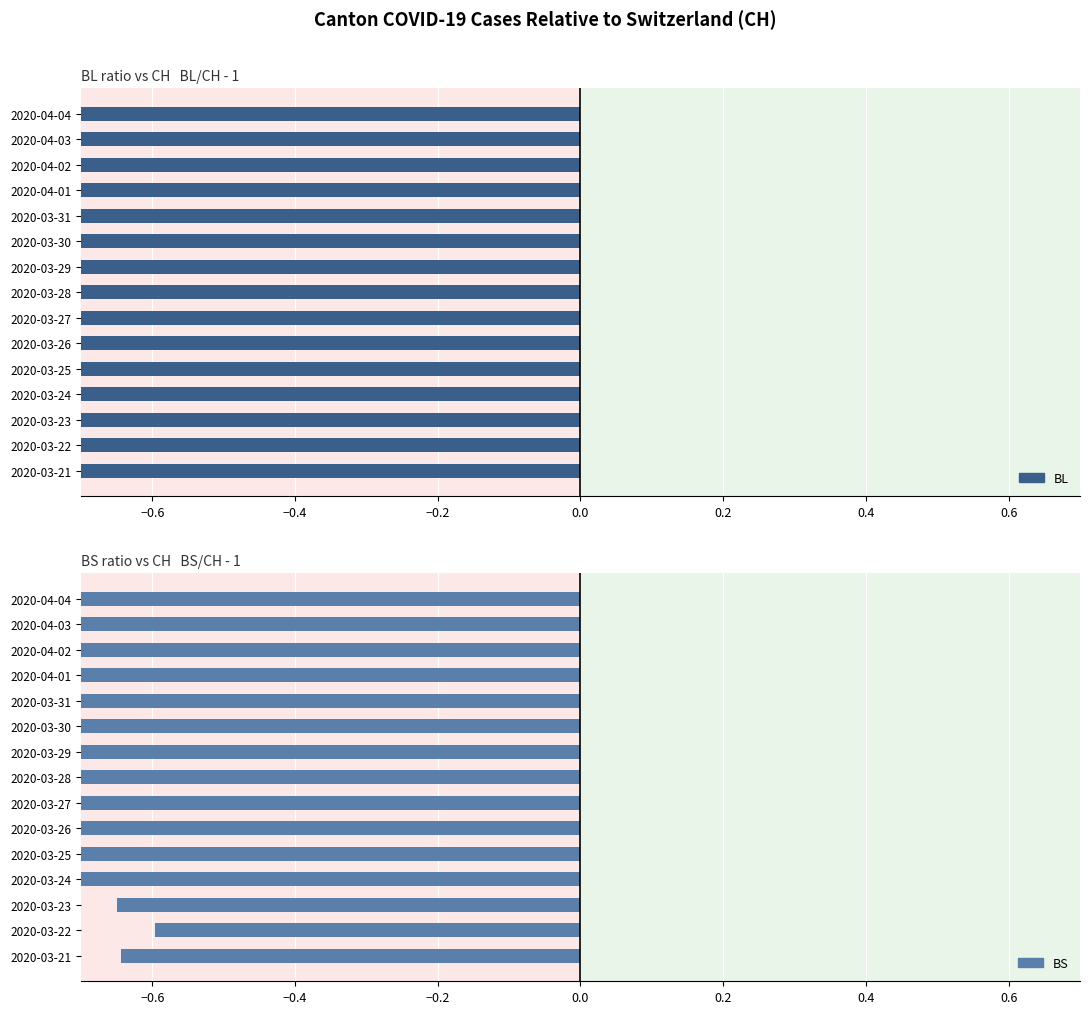

How many bars are there in total?

30